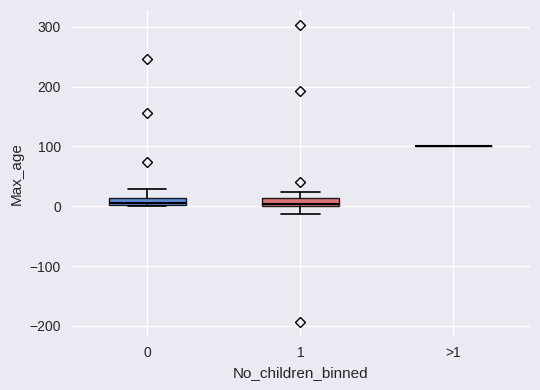

Where does the lower whisker of the box for 1 end on the y-axis? The values are not printed on the chart, so give them approximately, as read against the axis.

-10